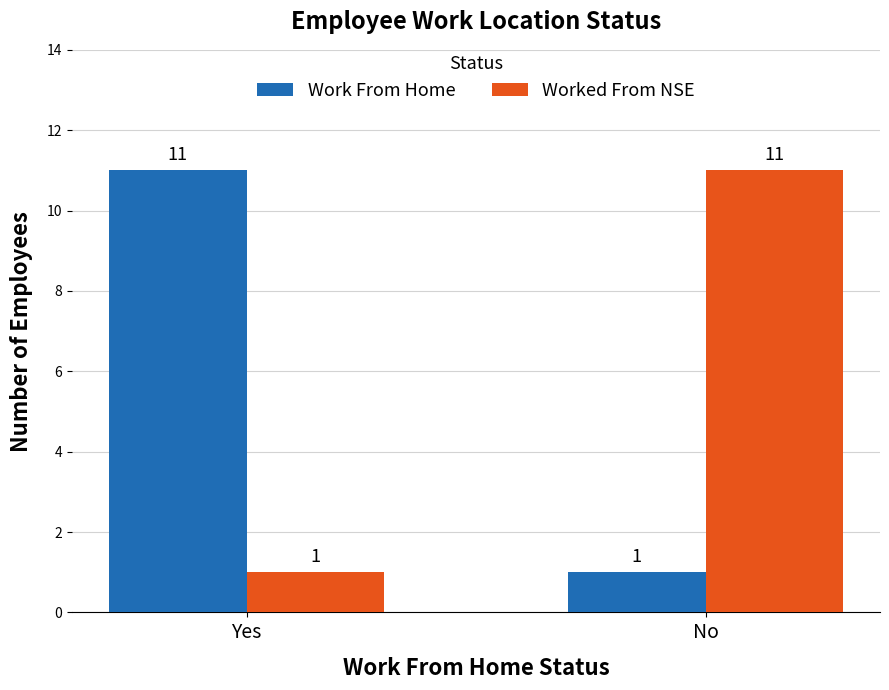

Are the bars horizontal?

No